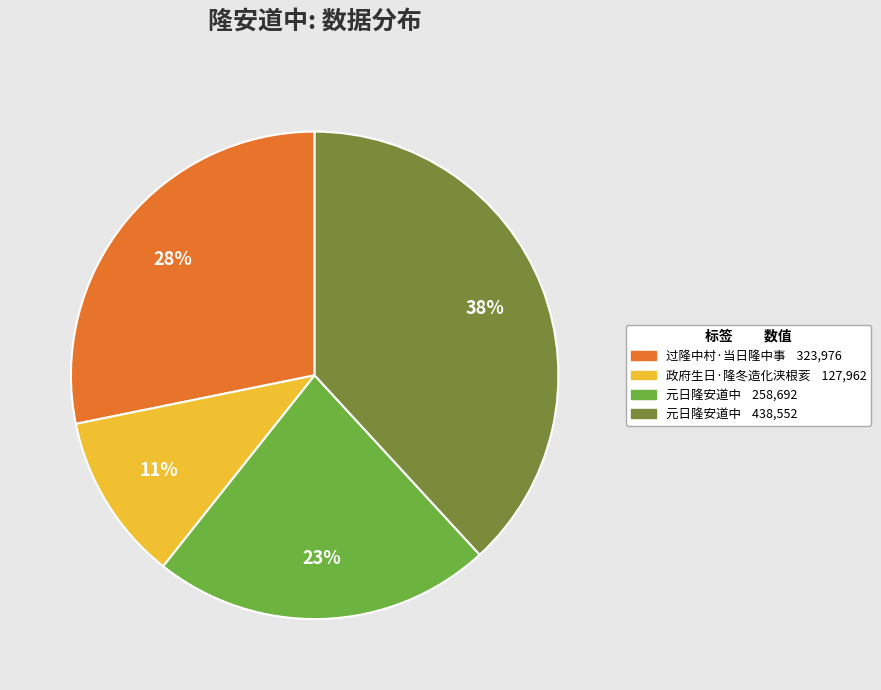

To the nearest percent, what is the average slice percentage?

25%